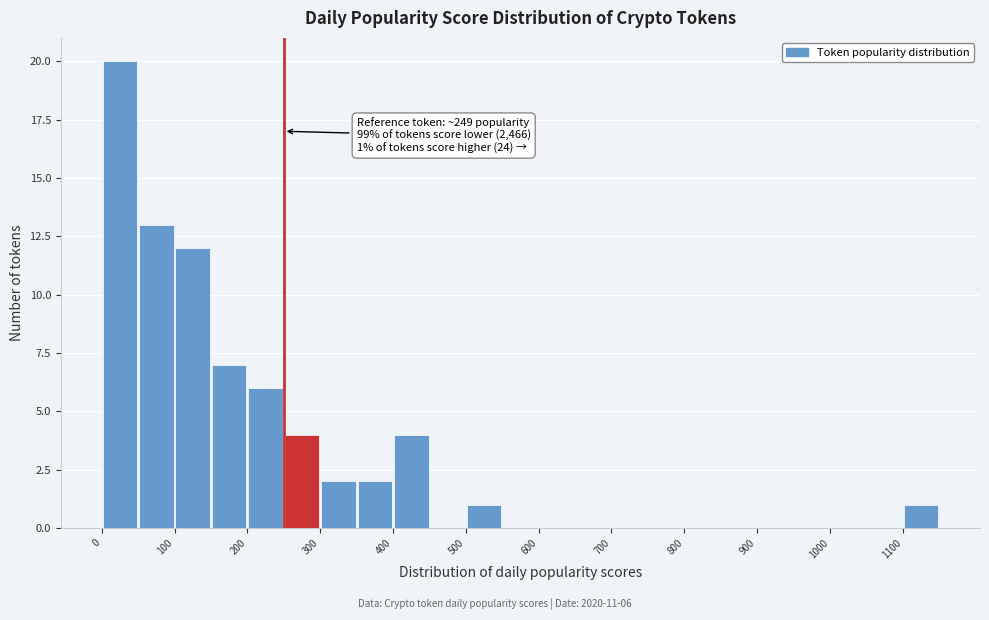

Over which range of the x-axis is the bar tallest?

0 to 50